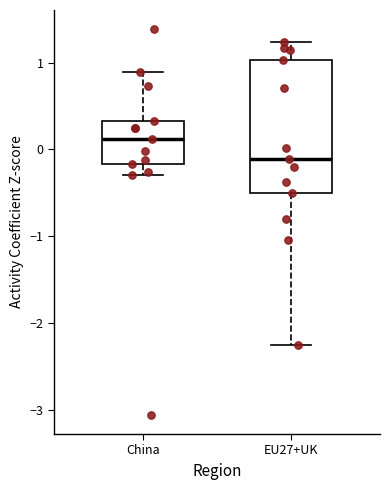

Which box has the highest median line?

China